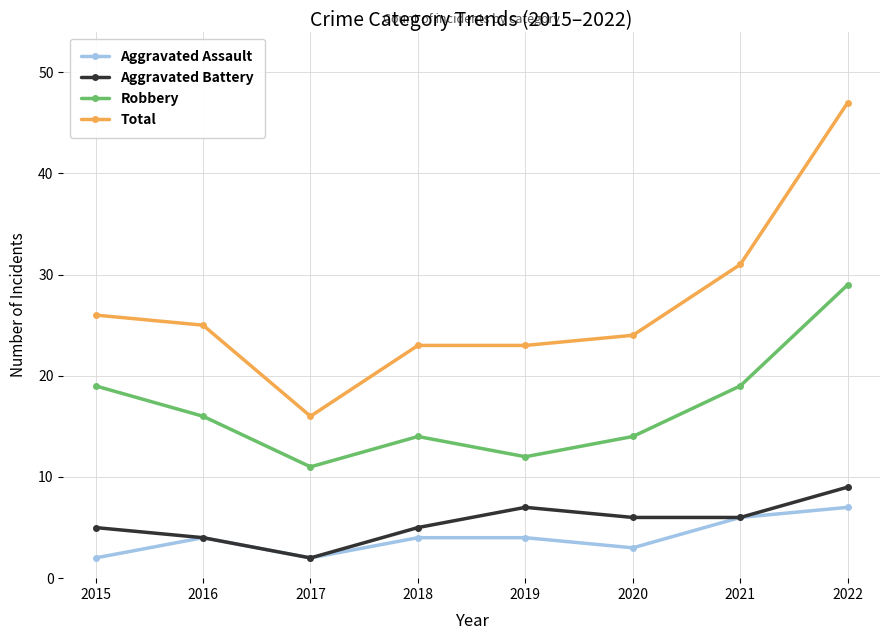

What is the maximum value for Total?

47